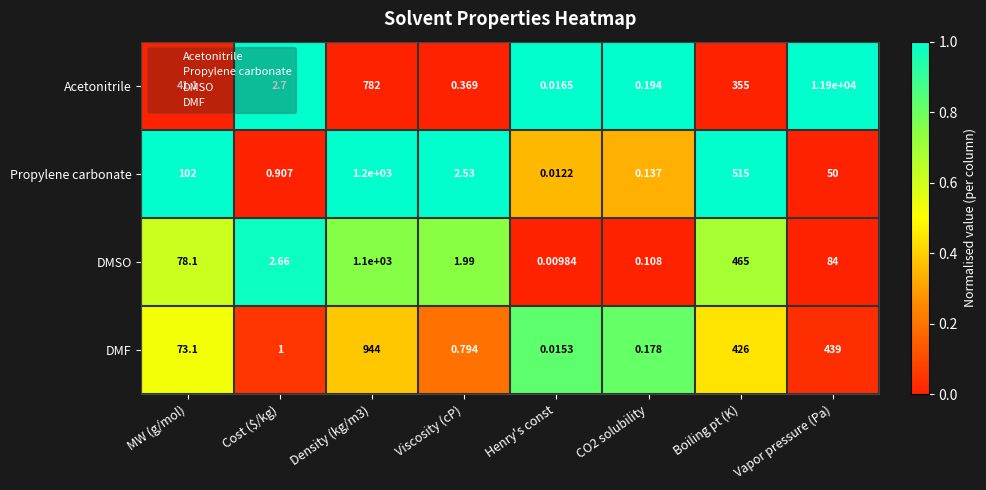

At which label does Acetonitrile first exceed 41?

MW (g/mol)